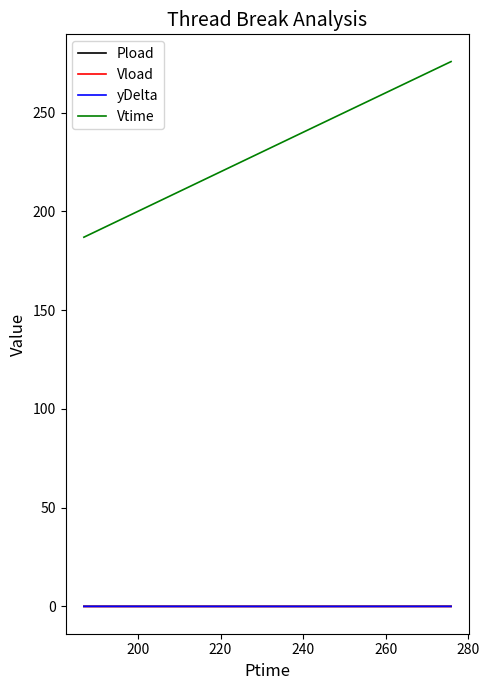

What is the sum of all yDelta values?

0.1